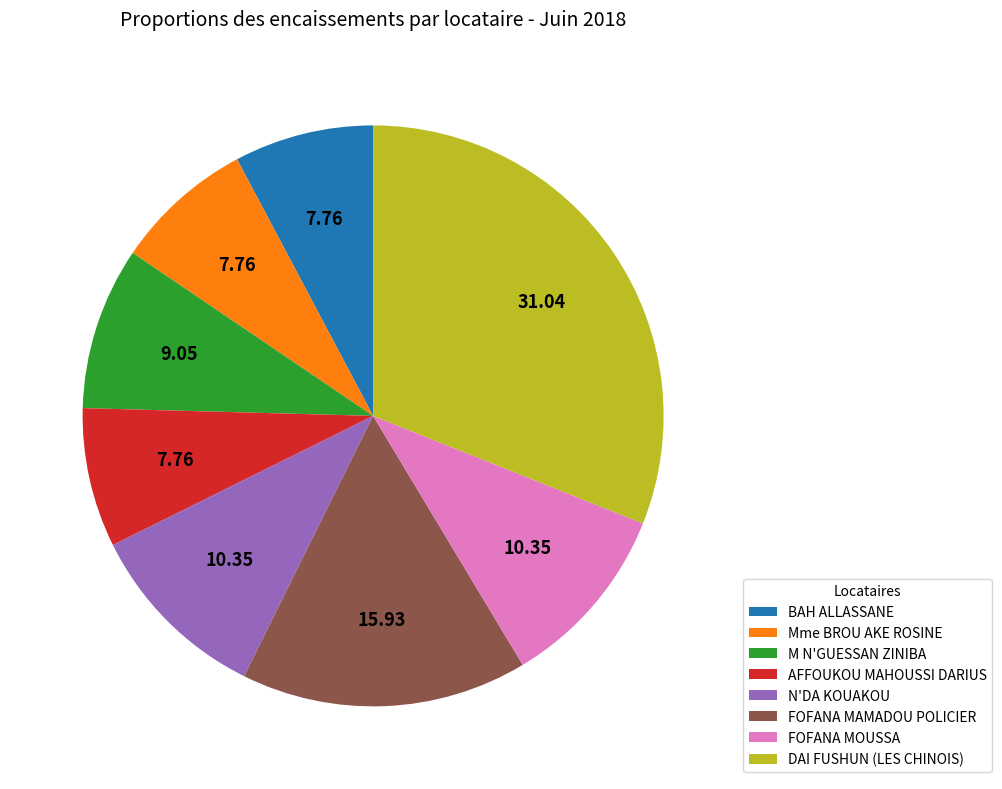

Between M N'GUESSAN ZINIBA and N'DA KOUAKOU, which is larger?

N'DA KOUAKOU